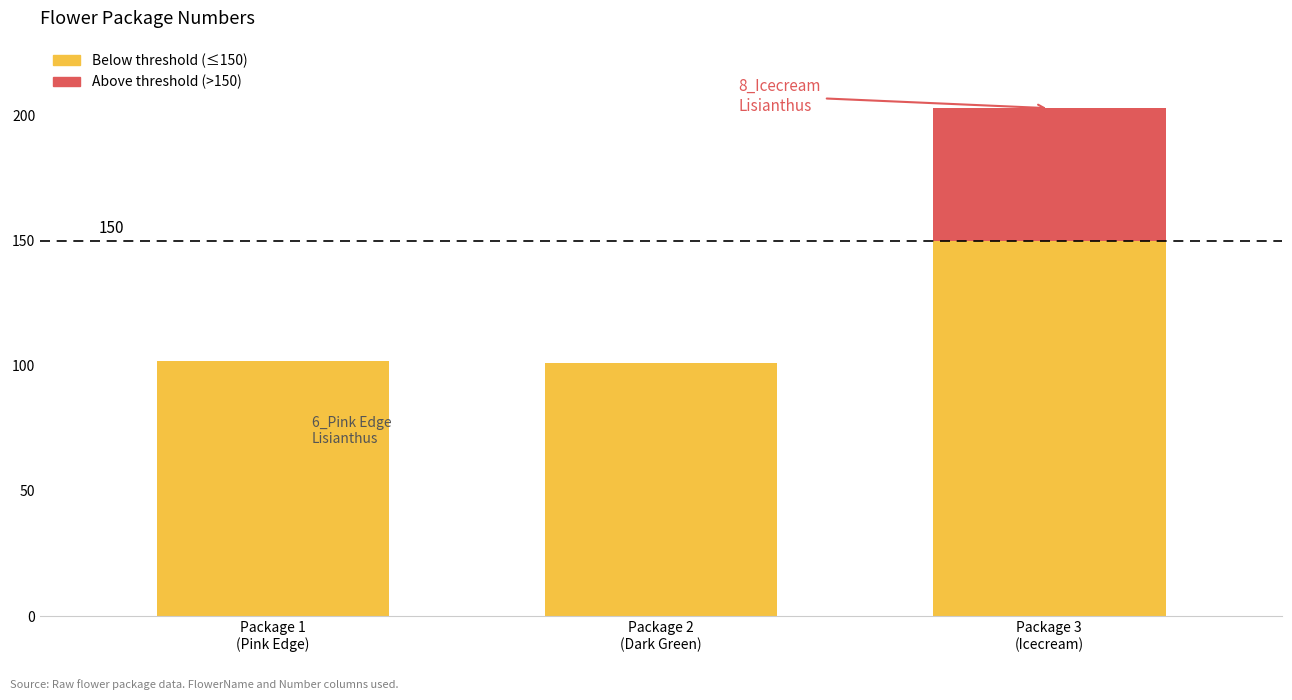

What is the difference between the maximum and minimum values?

102